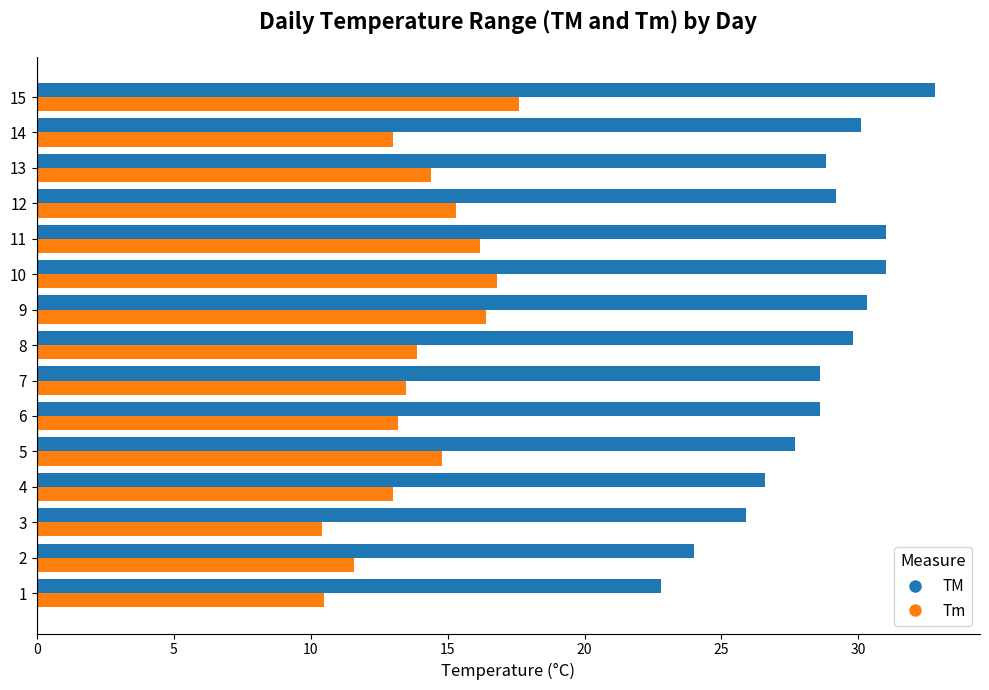

At which label is Tm closest to 14?

8